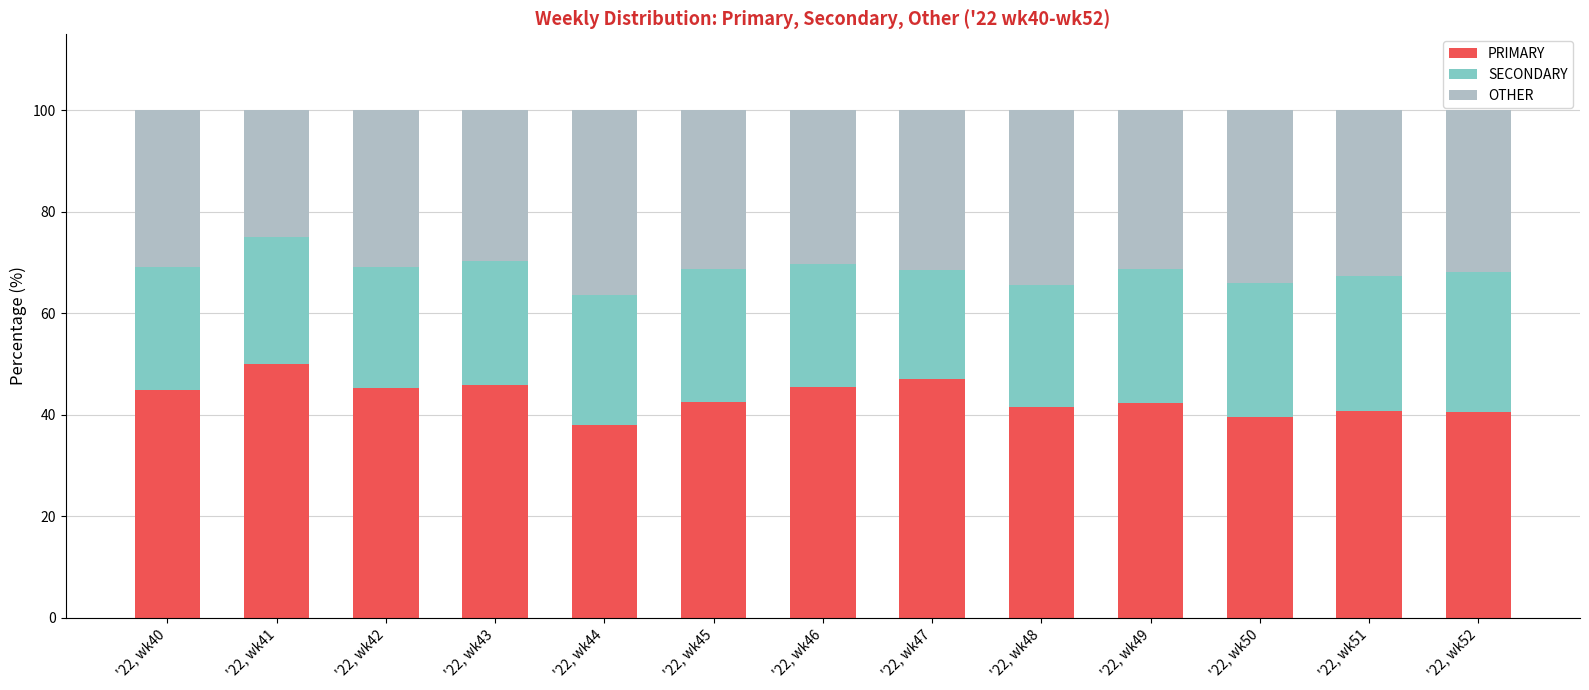

What is the maximum value for PRIMARY?

50.0